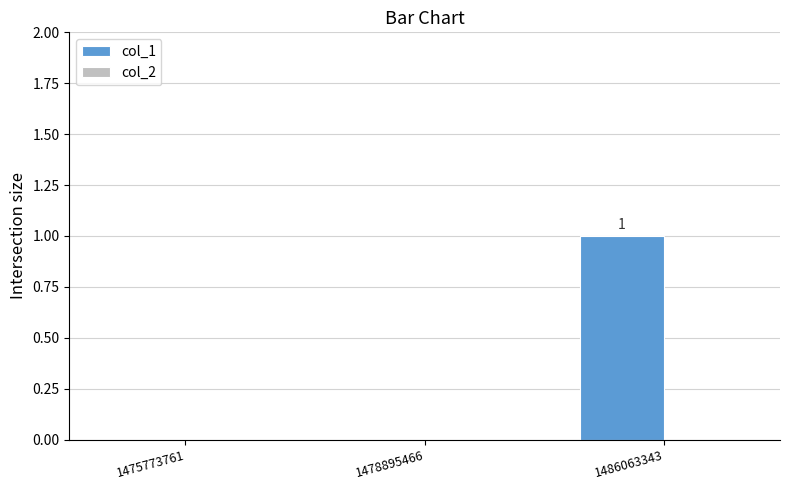

Between 1478895466 and 1486063343, which is larger?

1486063343